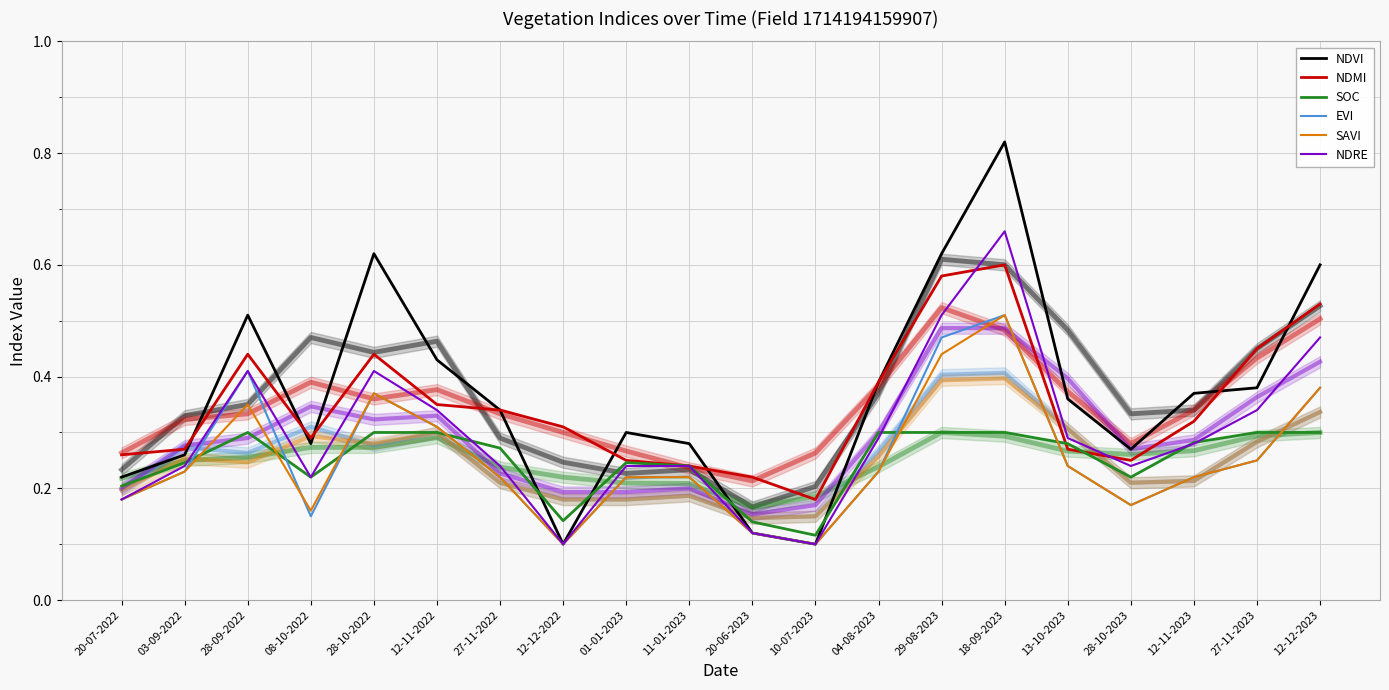

After their last crossing, which series has the higher values: NDMI or NDVI?

NDVI